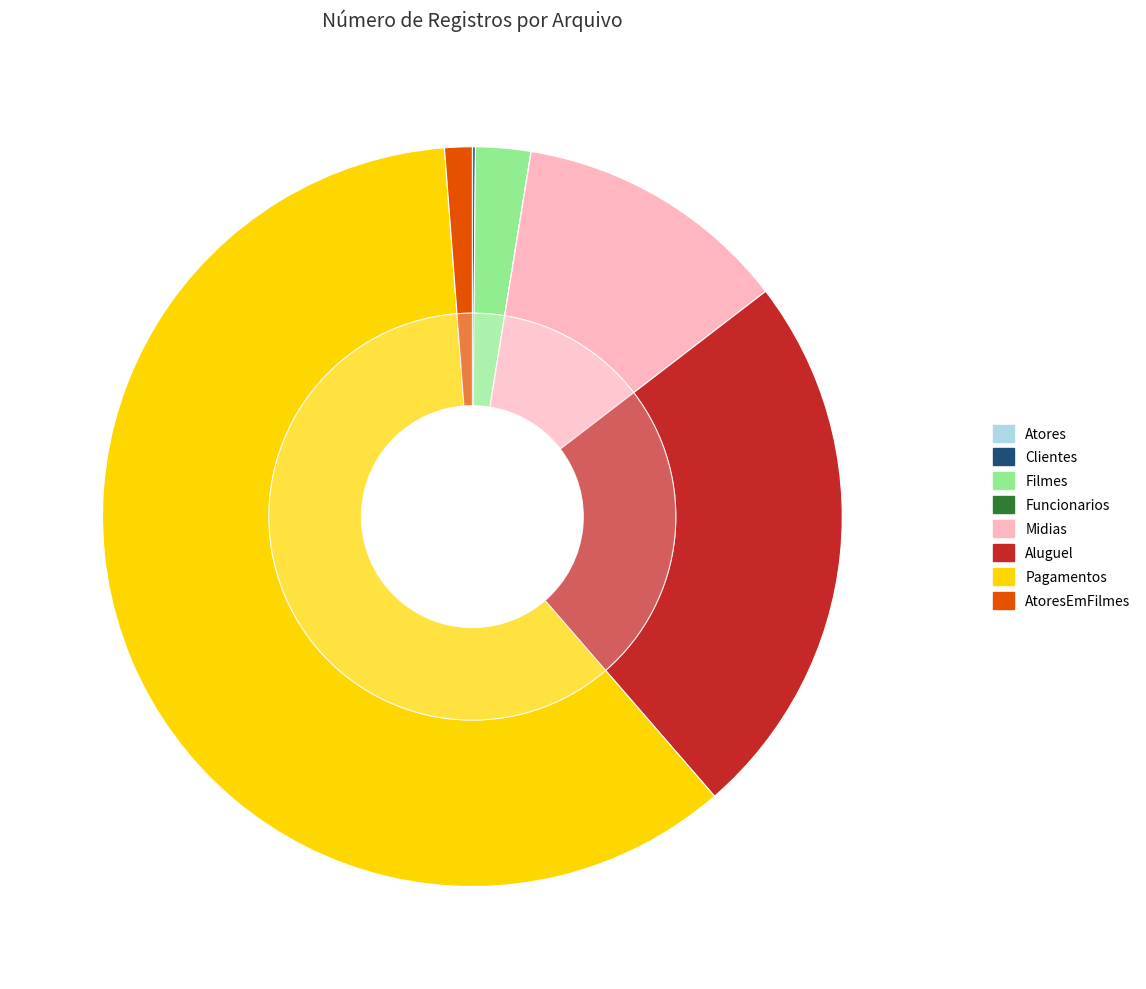

True or false: Filmes accounts for 2% of the total.

True